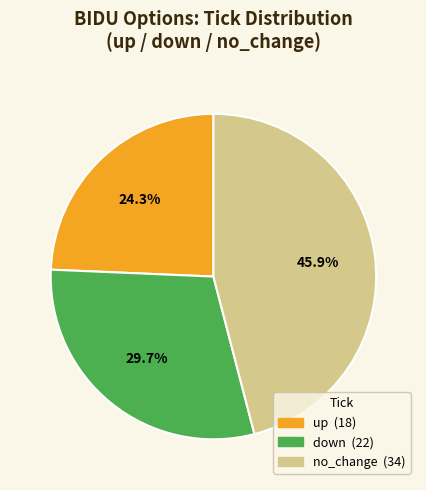

How much of the chart is everything except up?

75.7%